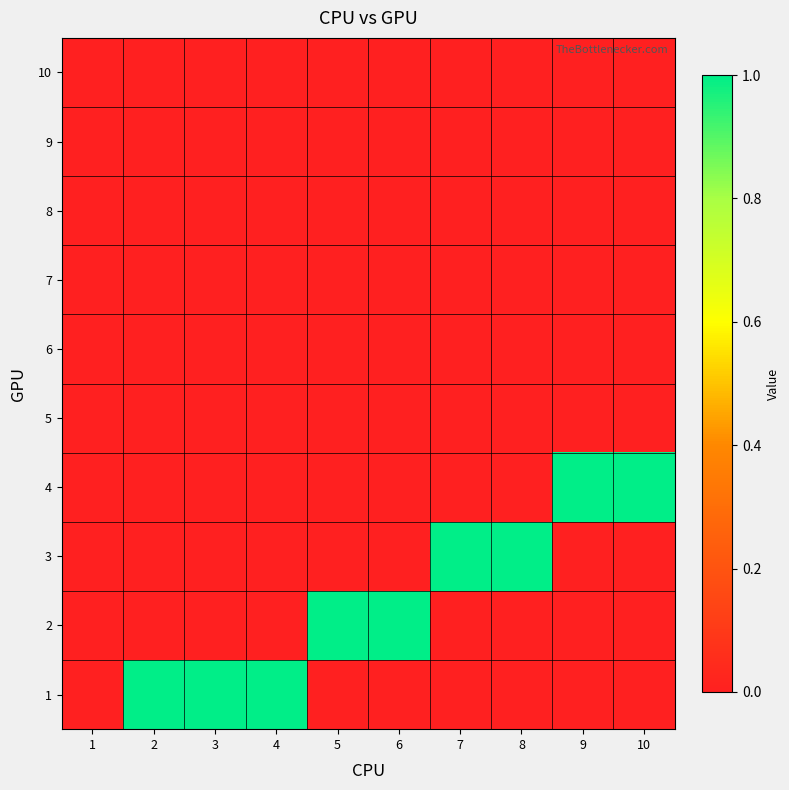

How many categories are shown in the chart?

10